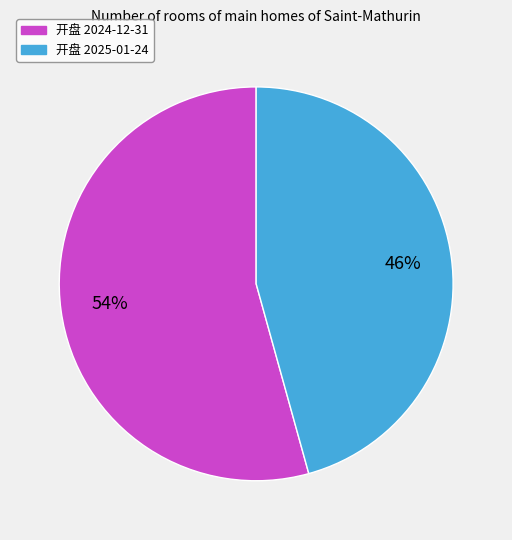

Does any single category account for the majority?

Yes